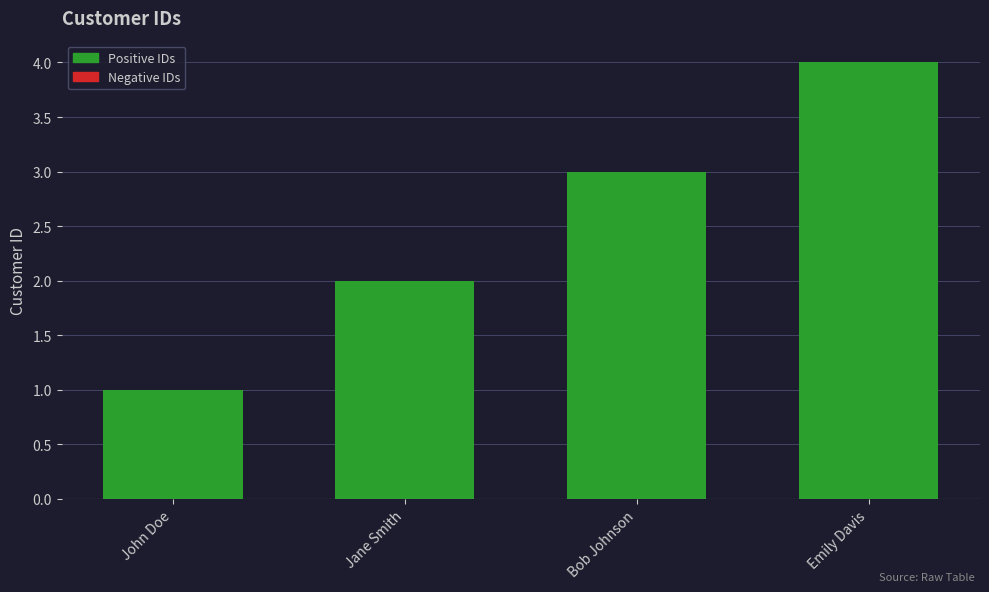

List the labels in order of value, smallest first.

John Doe, Jane Smith, Bob Johnson, Emily Davis